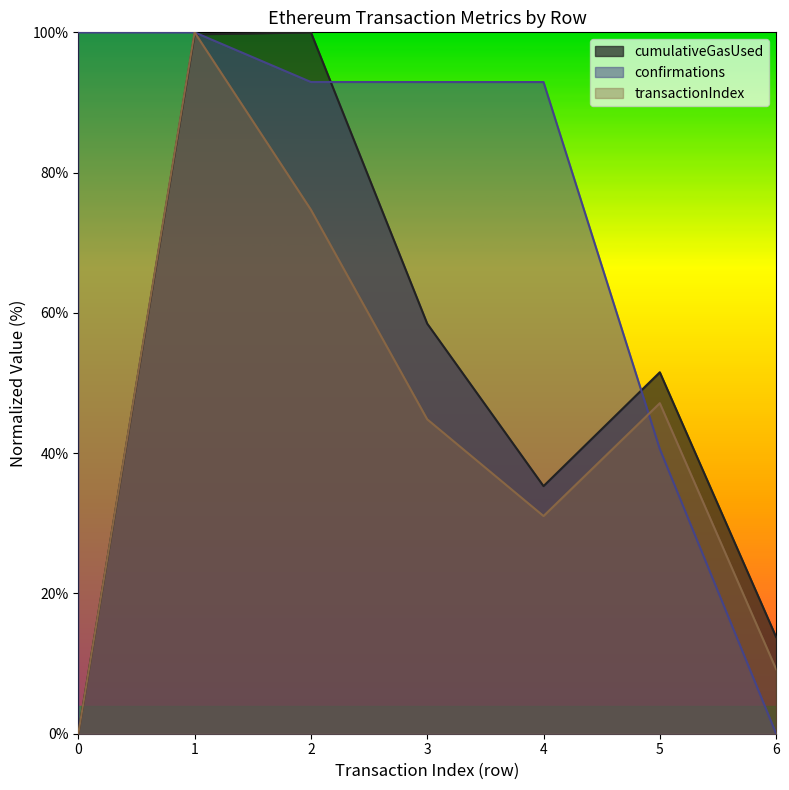

What is the sum of all cumulativeGasUsed values?

358.8